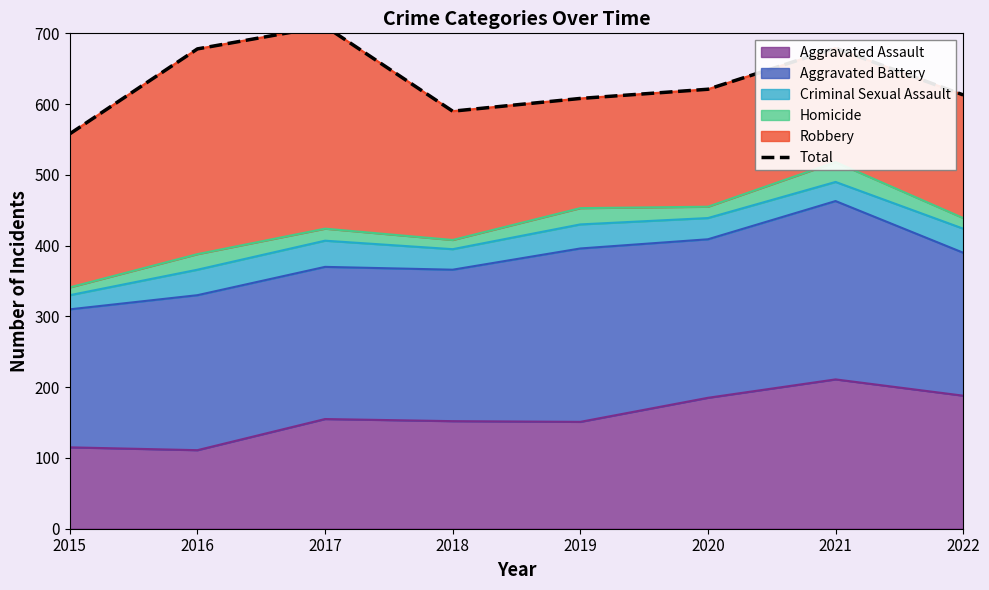

Does the chart display data point markers on the line(s)?

No